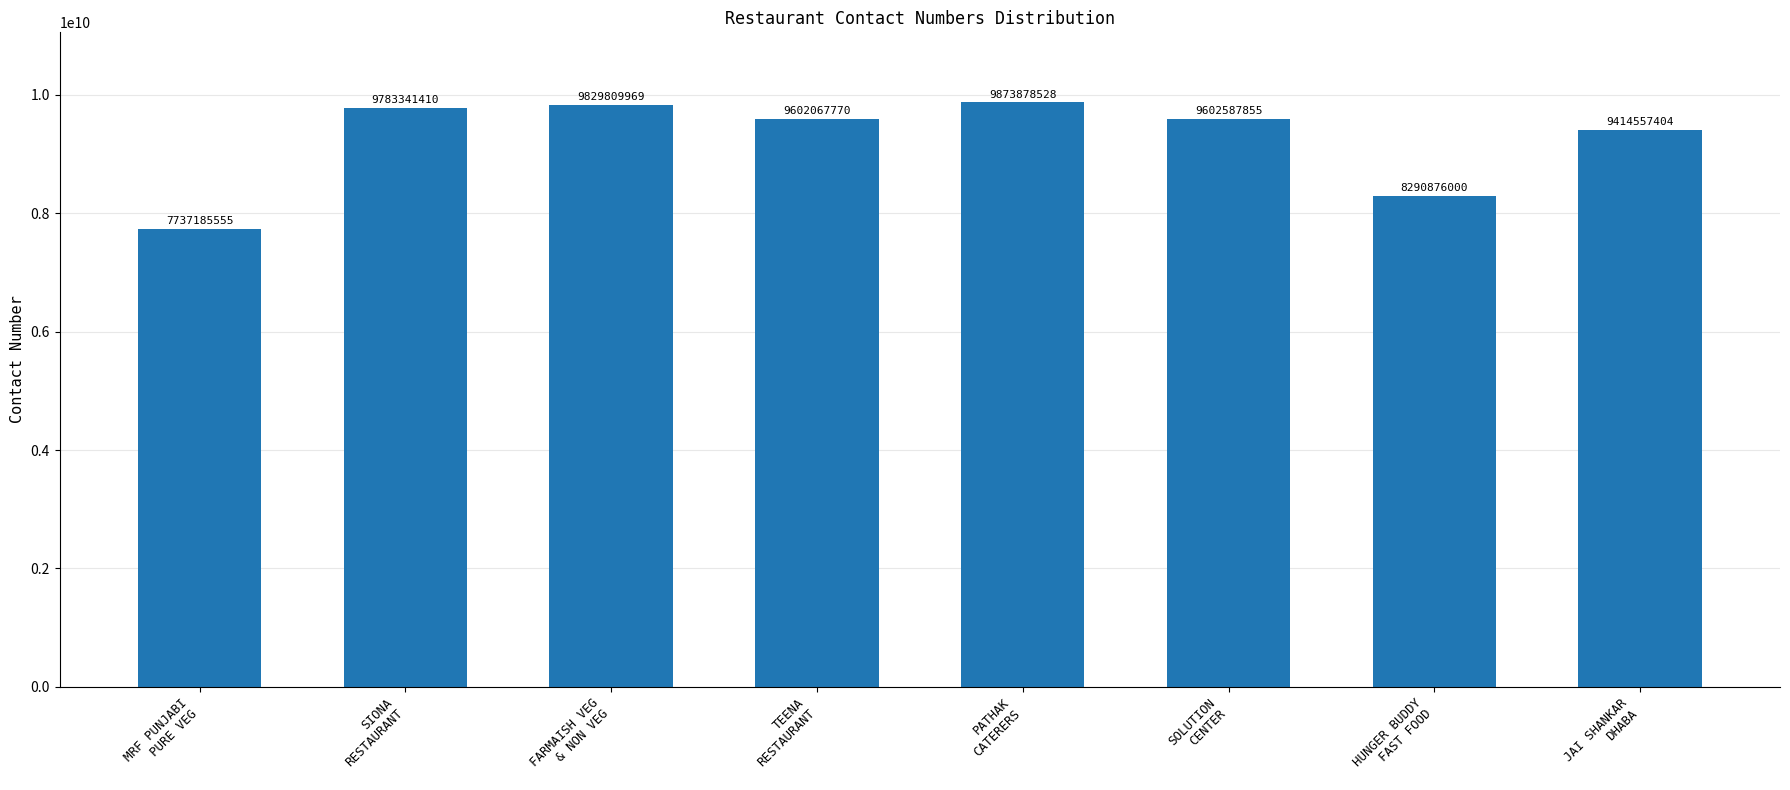

True or false: the data shows 9783341410 at SIONA
RESTAURANT.

True